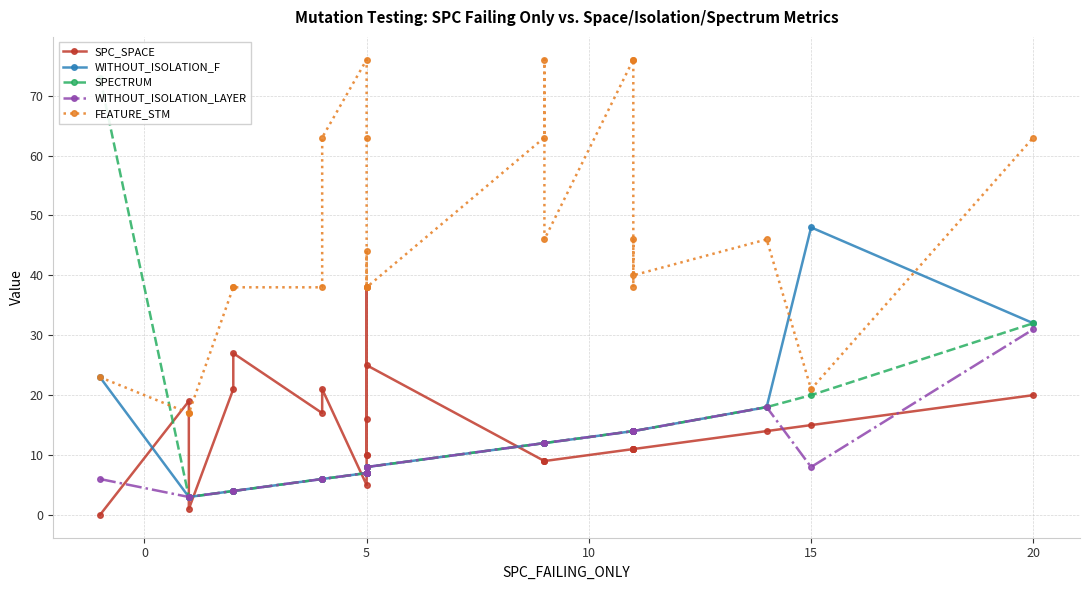

What is the label of the 14th point from the right?

5